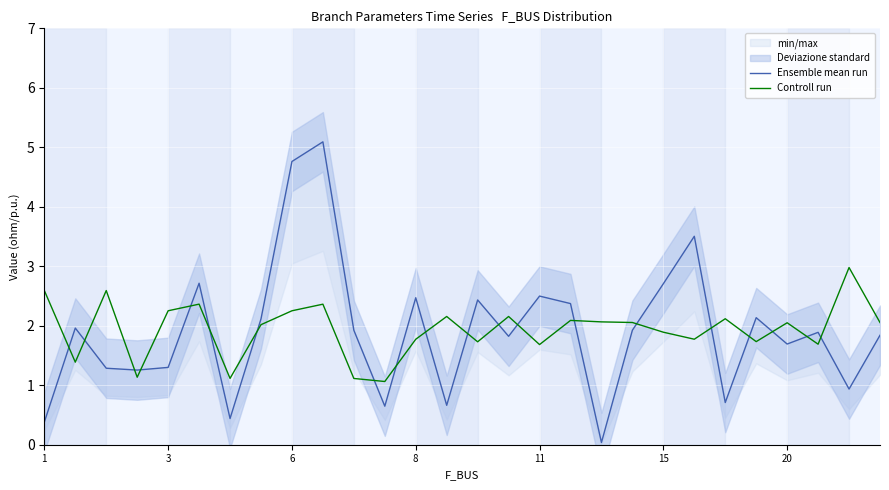

What is the lowest value of the Controll run series?

1.1